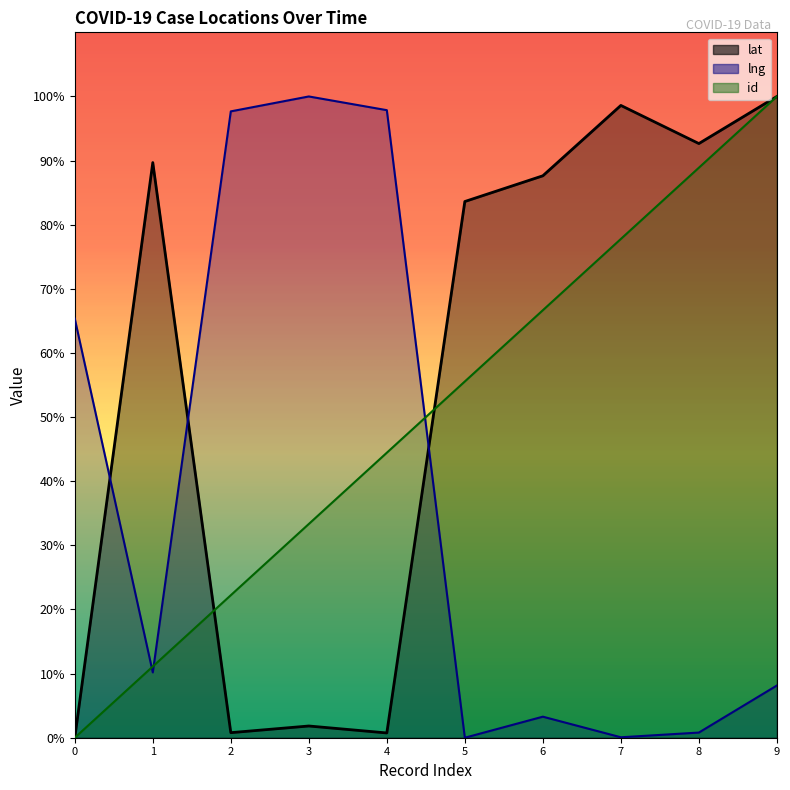

How many intersections are there between id and lat?

2